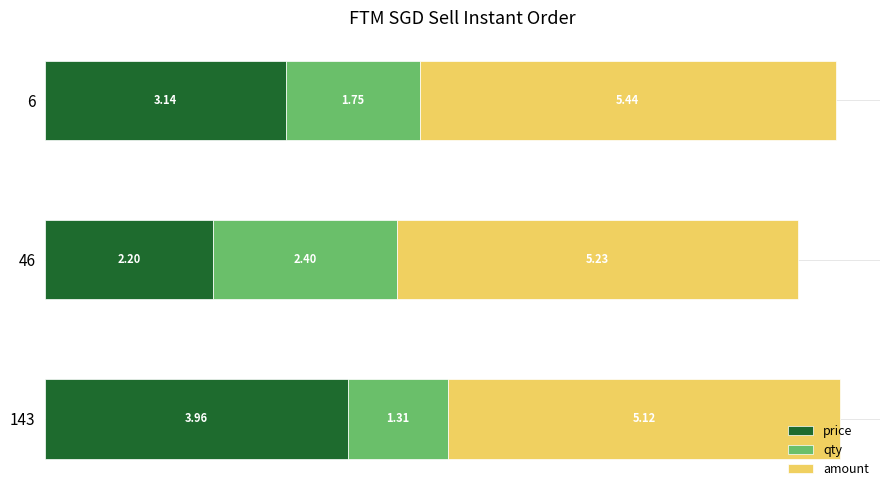

What is the sum of the price values at 143 and 46?

6.2